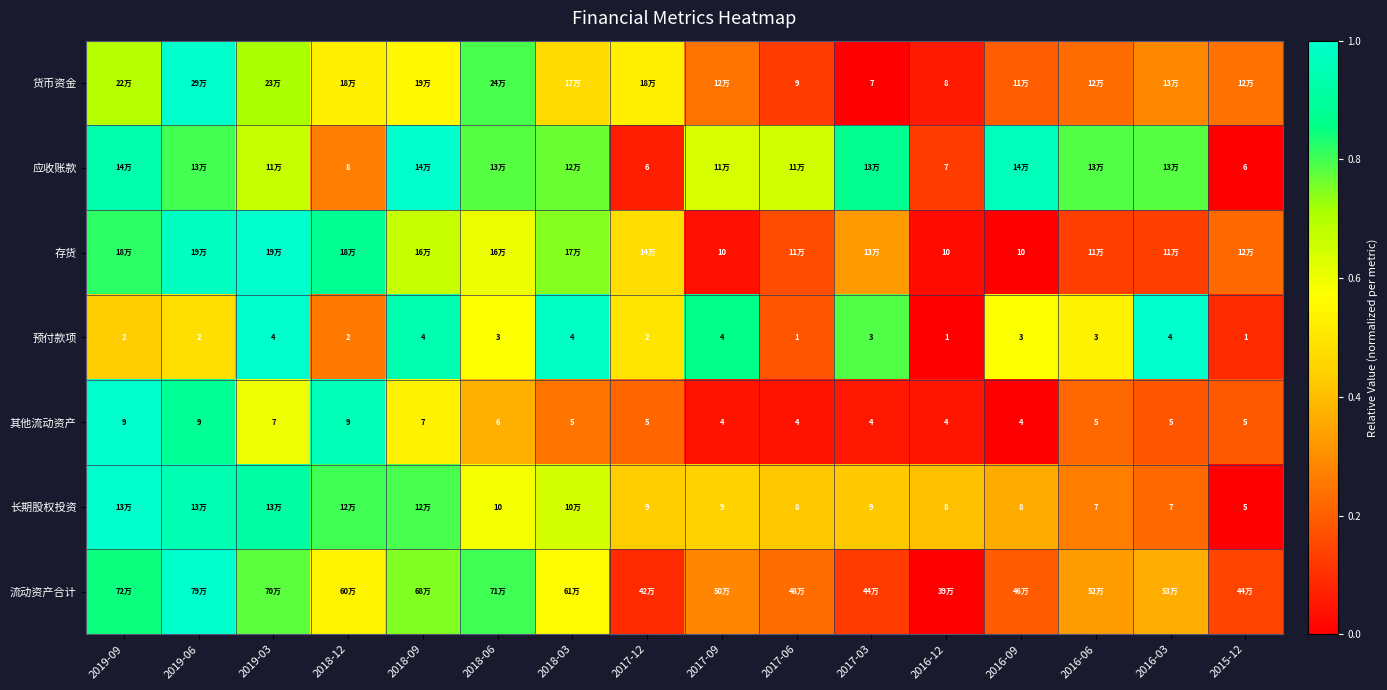

At how many categories does at least one series exceed 0?

16